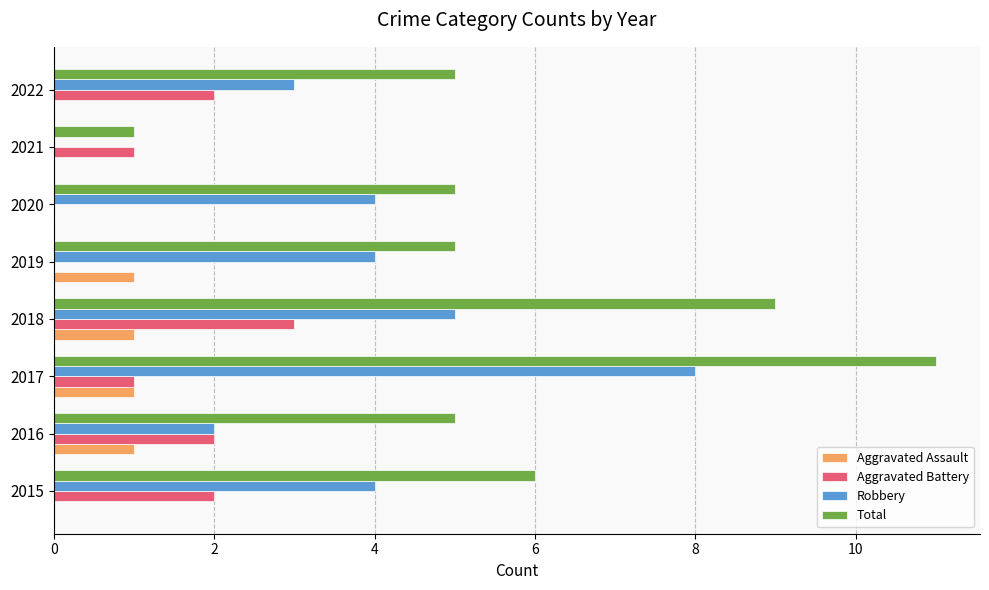

What is the approximate value of Robbery at 2018?

5